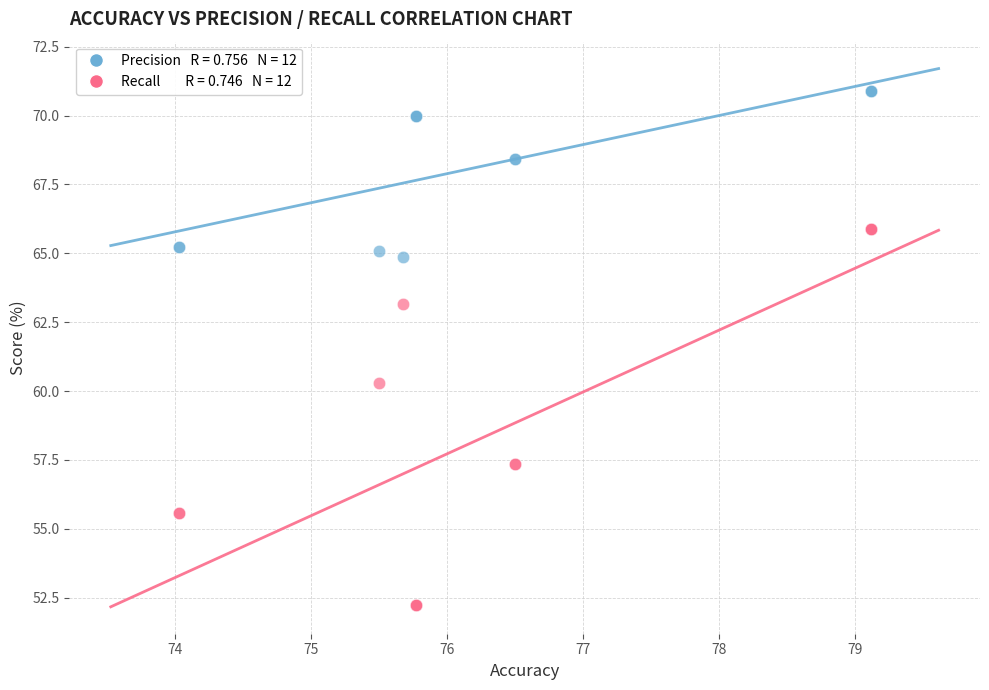

Across all series, what Y value is closest to 61?

60.3